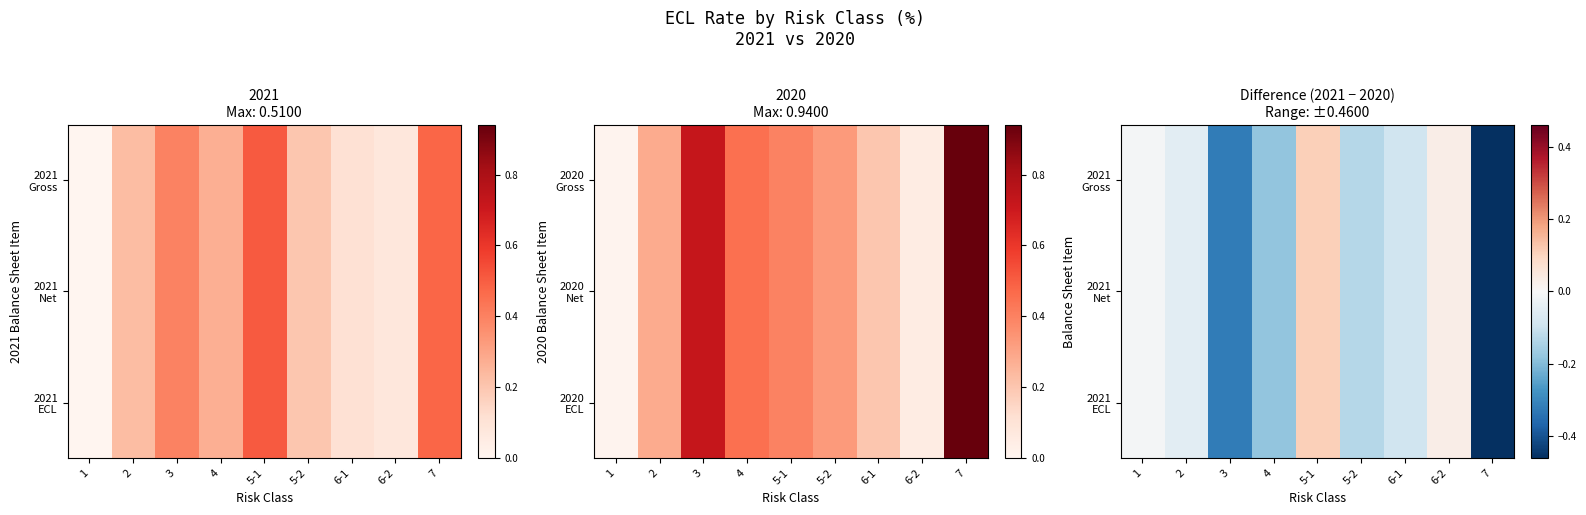

At which category does the chart reach its peak across all series?

5-1